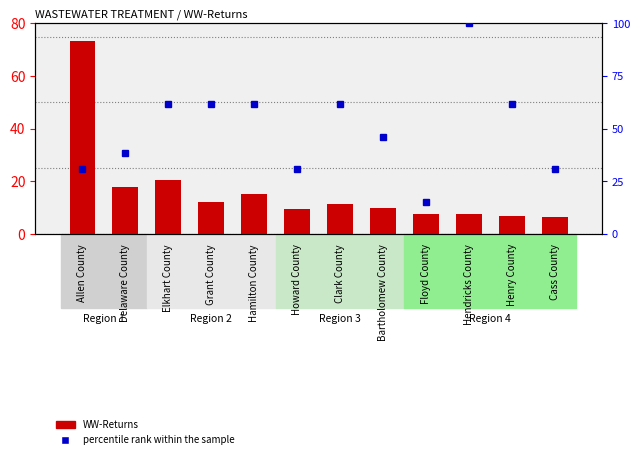

What is the difference between the highest and lowest values at Bartholomew County?

36.0